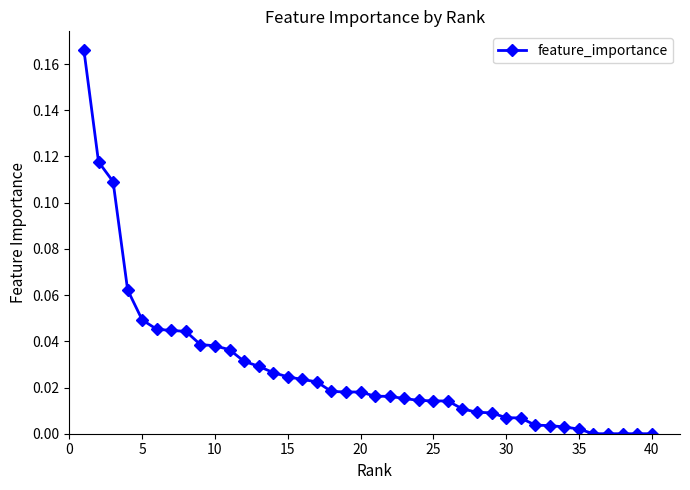

True or false: the data shows 0.1 at 40.

False